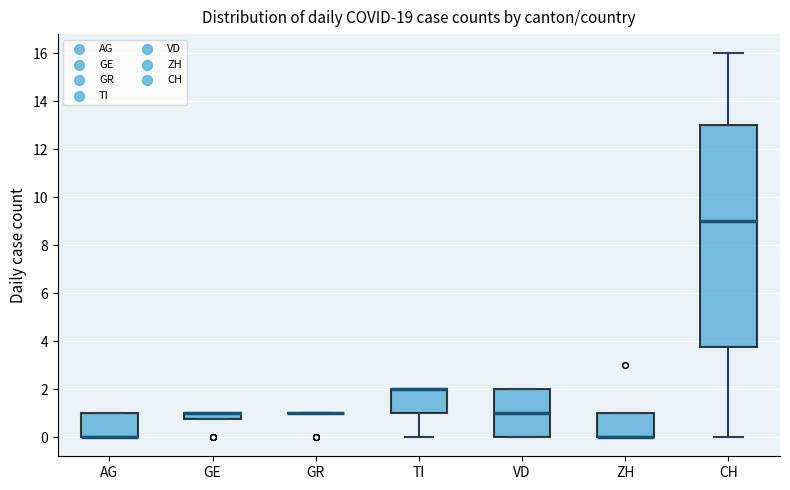

Comparing the boxes themselves (not the whiskers), which one is the tallest?

CH